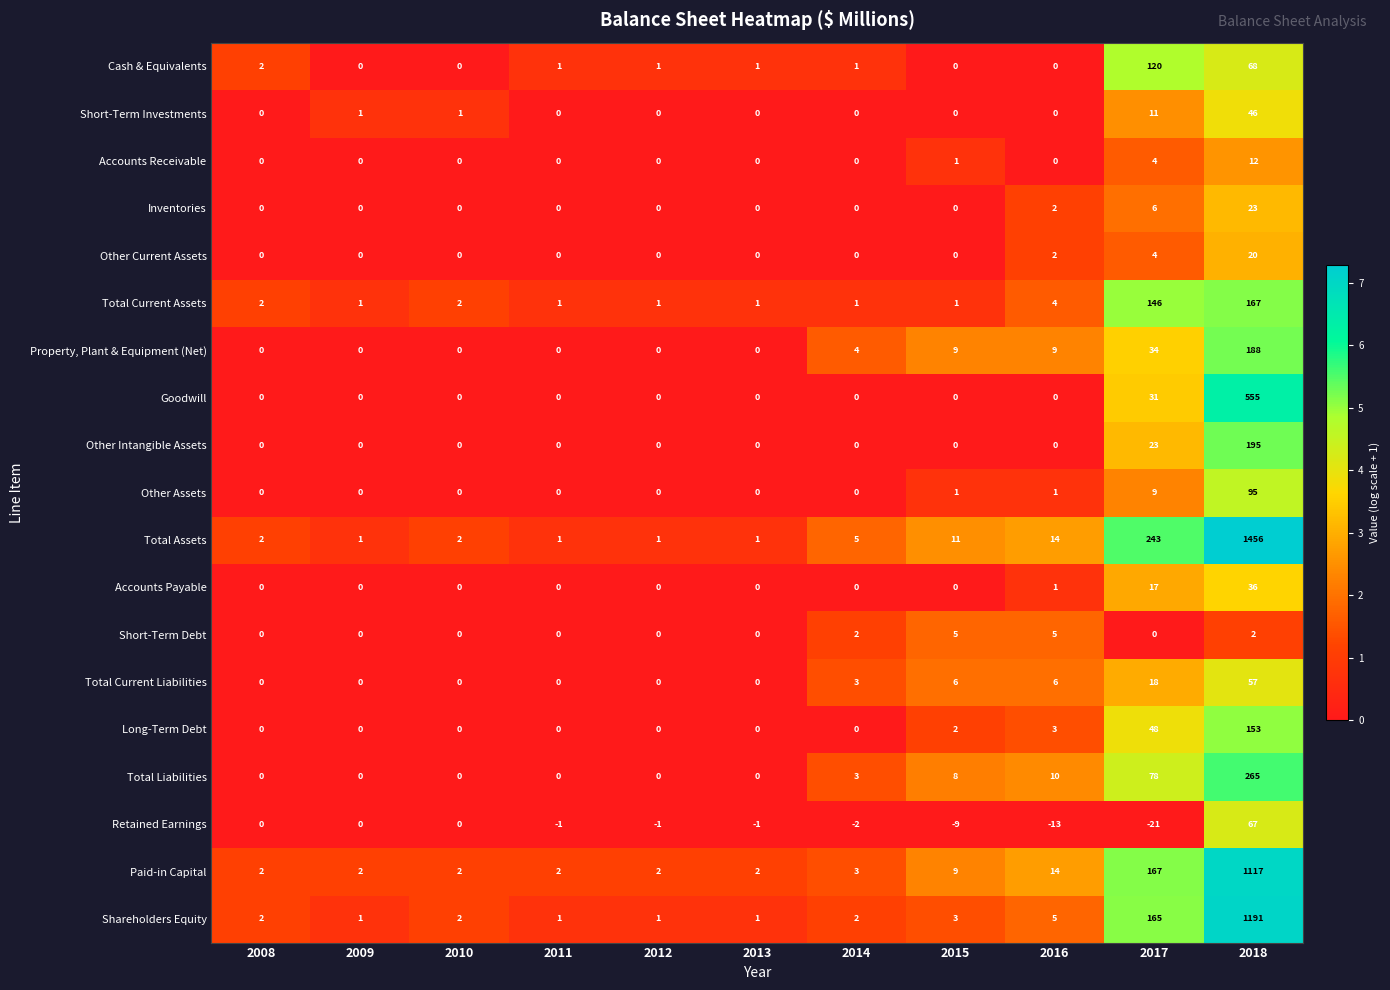

What is the sum of all Other Assets values?

106